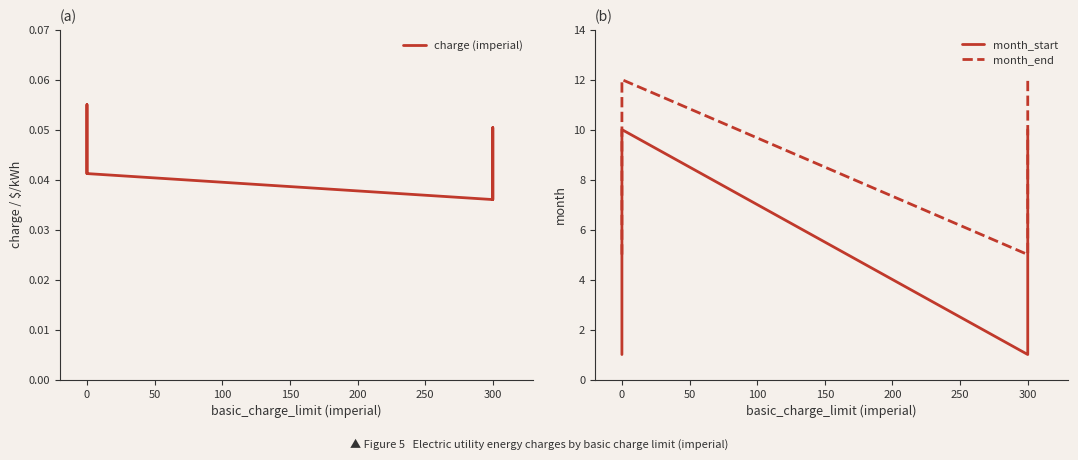

How many interior local peaks does the month_start series have?

1